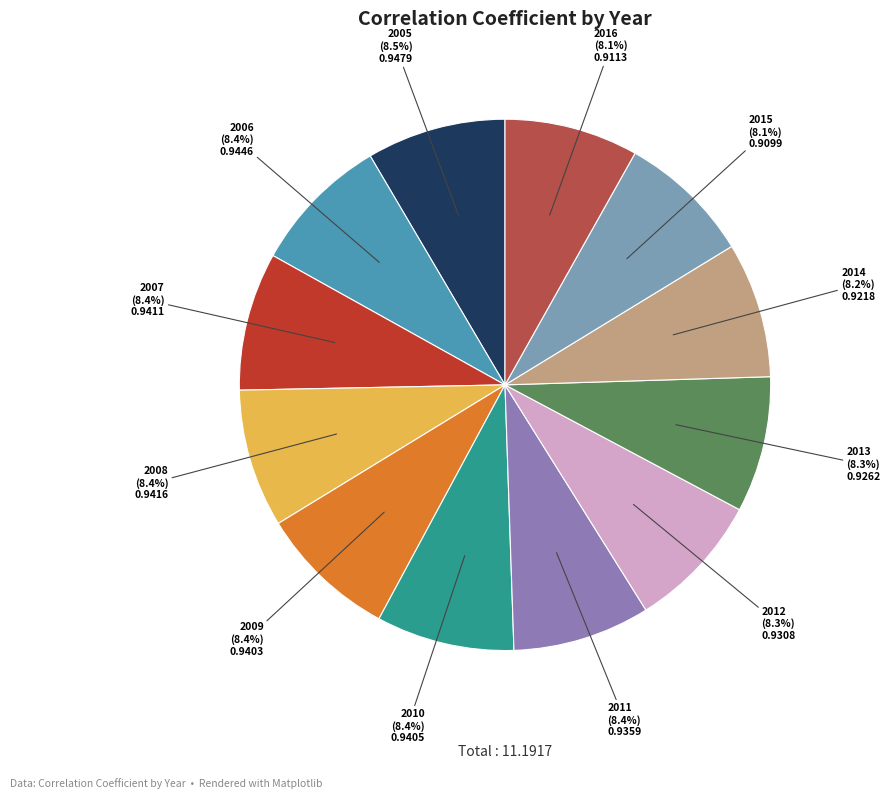

How many segments does this pie chart have?

12